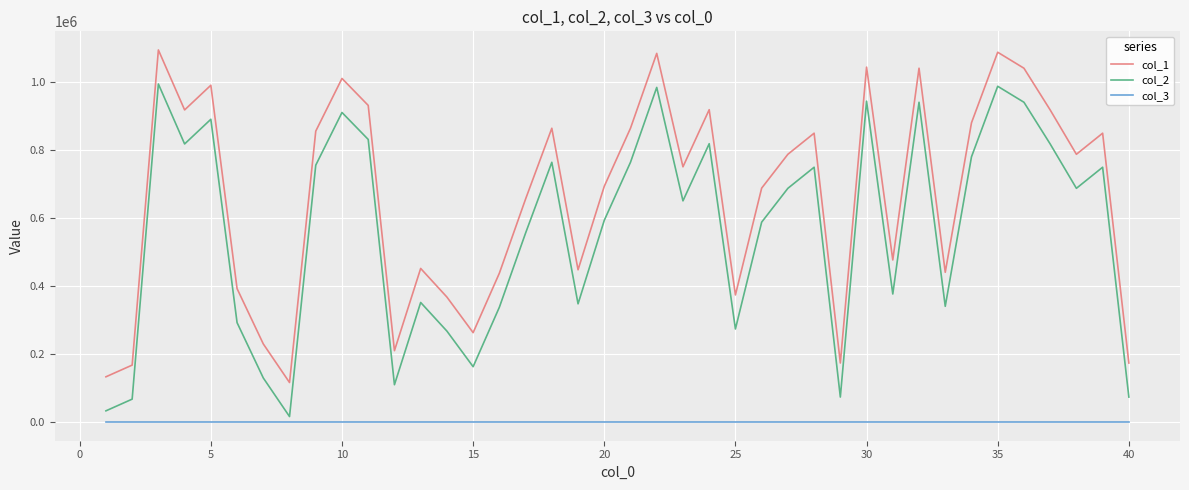

List the series in order of their peak value, lowest first.

col_3, col_2, col_1